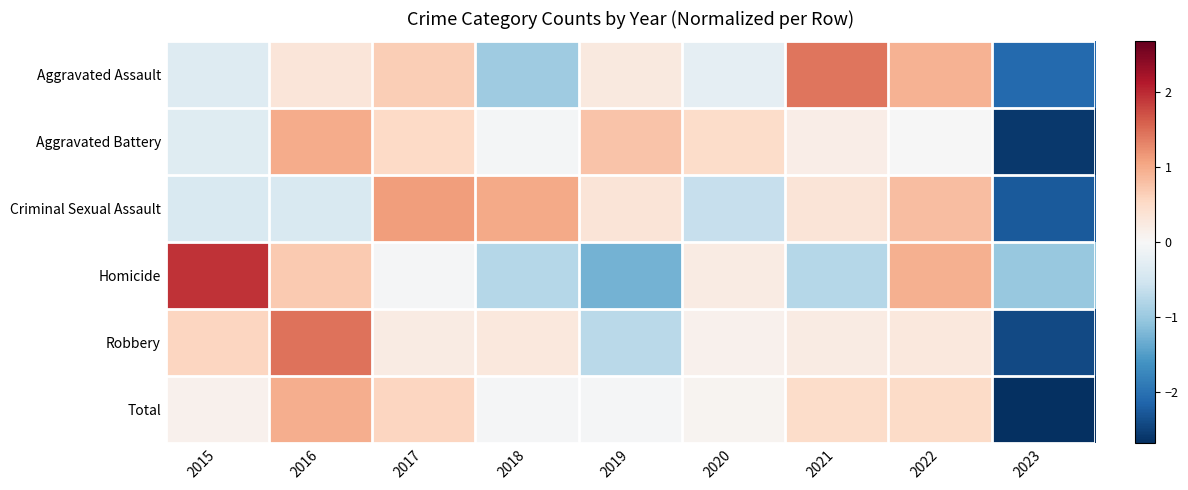

Reading left to right, extract all data points from this chart.

Aggravated Assault: 2015=-0.3	2016=0.3	2017=0.7	2018=-1.0	2019=0.3	2020=-0.2	2021=1.4	2022=0.9	2023=-2.1
Aggravated Battery: 2015=-0.3	2016=1.0	2017=0.5	2018=-0.1	2019=0.8	2020=0.5	2021=0.2	2022=-0.0	2023=-2.6
Criminal Sexual Assault: 2015=-0.4	2016=-0.4	2017=1.1	2018=1.0	2019=0.4	2020=-0.6	2021=0.4	2022=0.8	2023=-2.2
Homicide: 2015=1.9	2016=0.7	2017=-0.0	2018=-0.8	2019=-1.3	2020=0.2	2021=-0.8	2022=1.0	2023=-1.0
Robbery: 2015=0.6	2016=1.4	2017=0.2	2018=0.3	2019=-0.7	2020=0.1	2021=0.2	2022=0.3	2023=-2.4
Total: 2015=0.1	2016=1.0	2017=0.6	2018=-0.0	2019=-0.0	2020=0.1	2021=0.5	2022=0.5	2023=-2.7